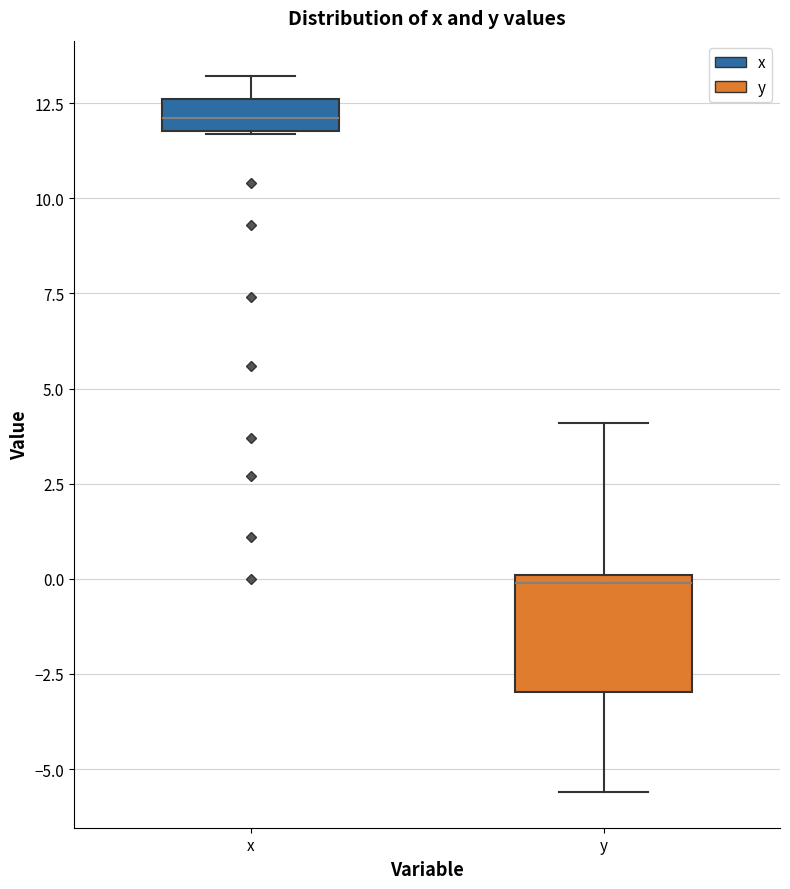

Reading left to right, transcribe this box plot: for each box, give where its median line is, the range the box spans, and where its two whiskers end, as read against the y-axis. The values are not printed on the chart, so give them approximately, as read against the axis.

x: median 12.0 (inside the box), box 12.0 to 12.5, whiskers 11.5 to 13.0
y: median 0.0 (just below the box's upper edge), box -3.0 to 0.0, whiskers -5.5 to 4.0